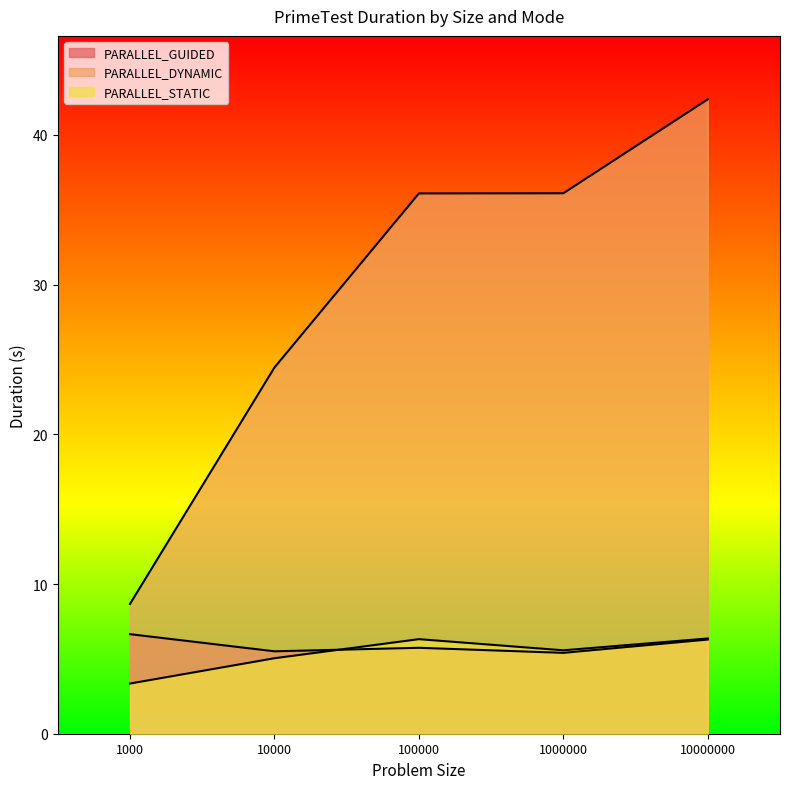

Reading left to right, extract all data points from this chart.

PARALLEL_GUIDED: 1000=6.7	10000=5.5	100000=5.7	1000000=5.4	10000000=6.3
PARALLEL_DYNAMIC: 1000=8.7	10000=24.5	100000=36.1	1000000=36.1	10000000=42.4
PARALLEL_STATIC: 1000=3.4	10000=5.0	100000=6.3	1000000=5.6	10000000=6.4